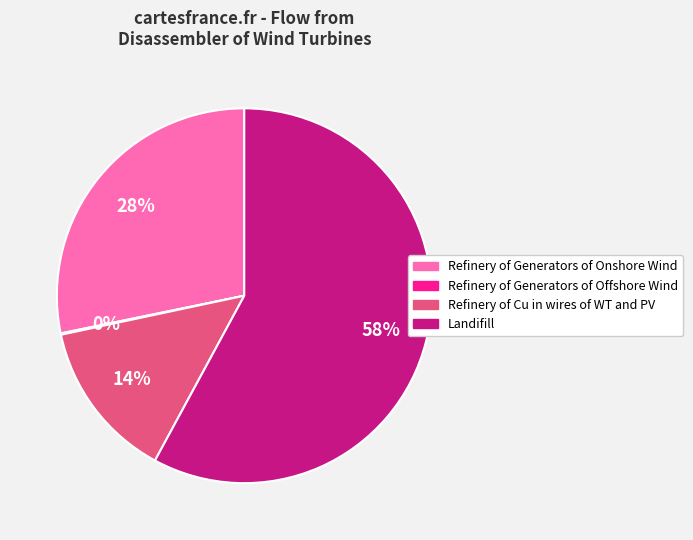

Is Landifill the majority of the pie?

Yes